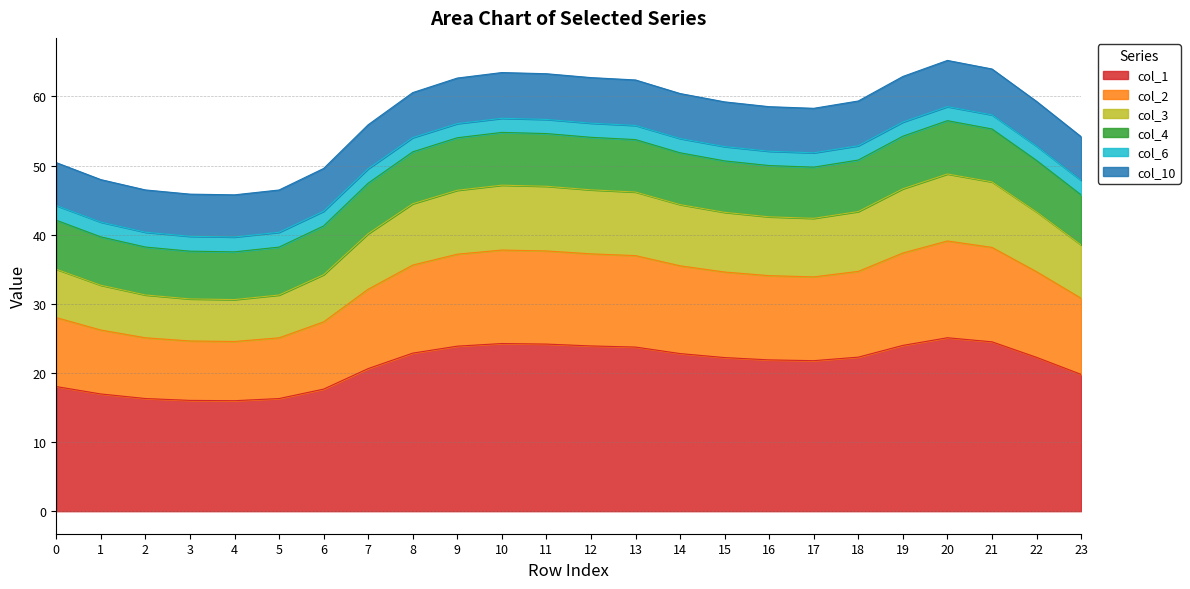

The col_6 series shows 19.9 at 14. True or false?

False